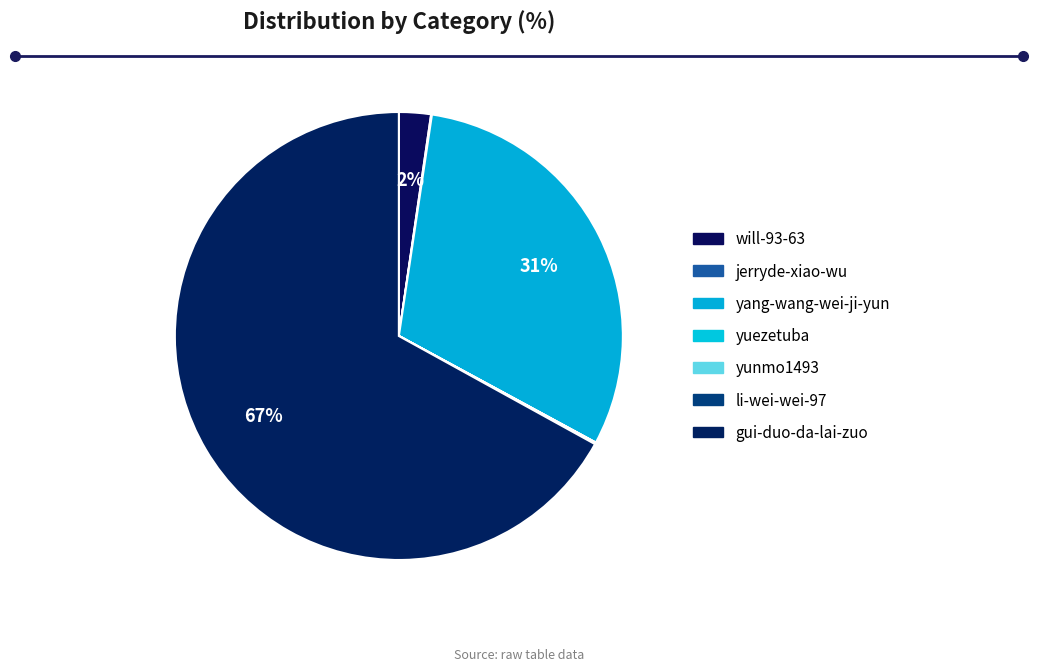

What is the smallest slice in the pie chart?

yuezetuba